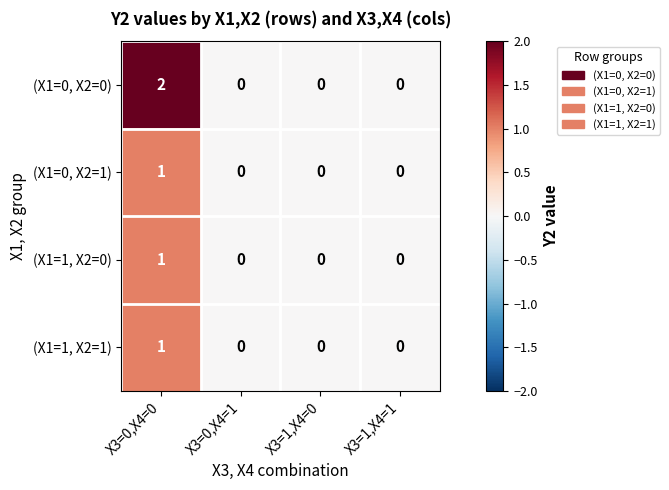

The value of (X1=1, X2=1) at X3=1,X4=1 is 0. True or false?

True